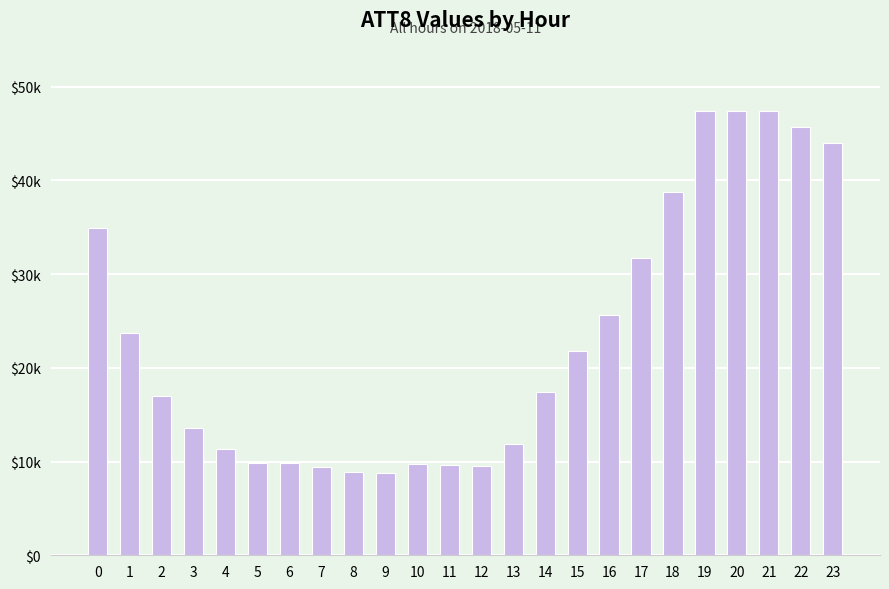

Does the chart contain any negative values?

No